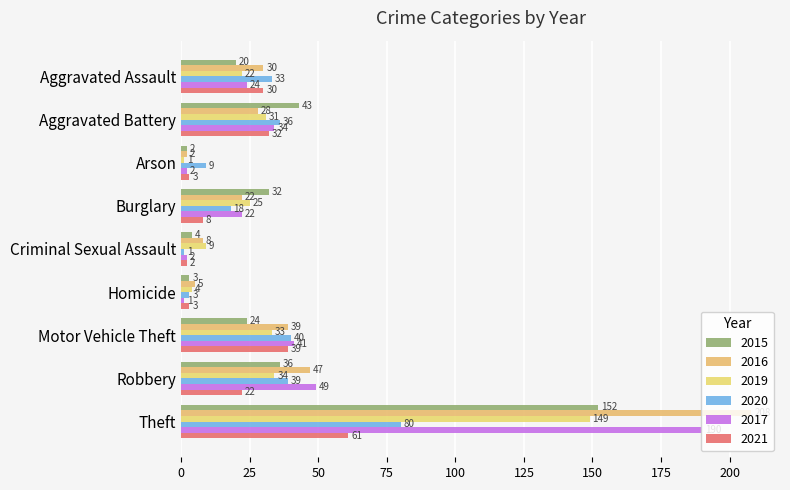

How many data points in 2020 are less than 33?

4